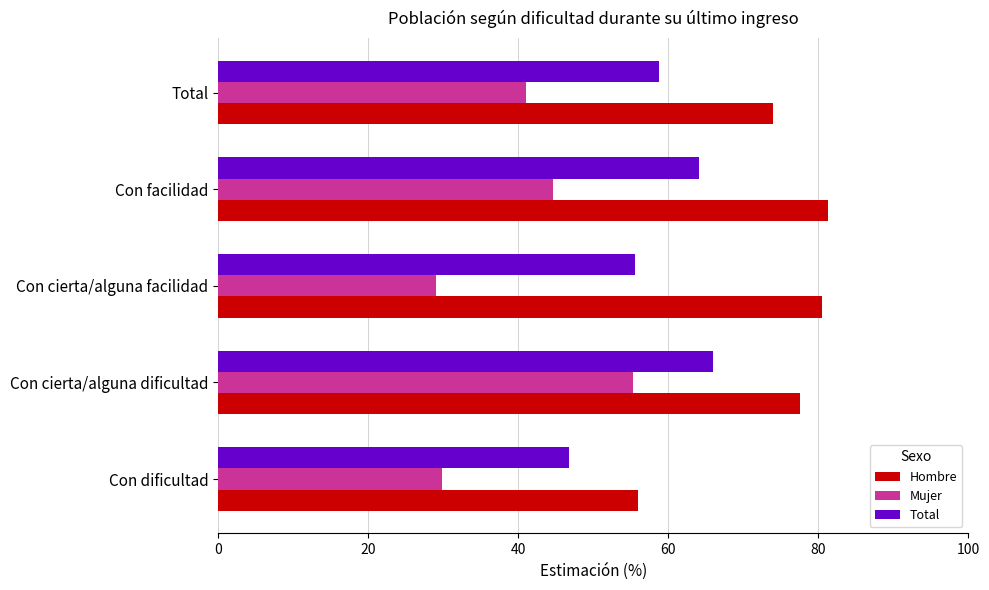

What is the greatest value displayed?

81.3